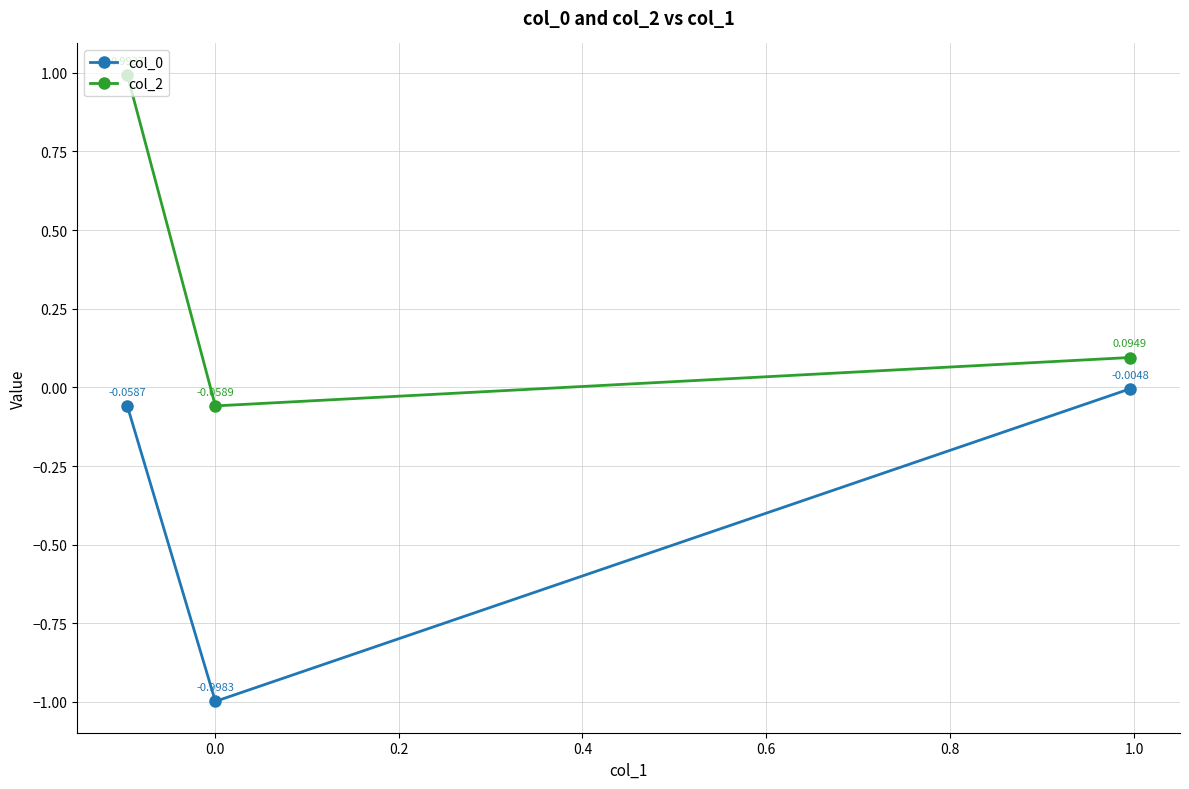

How many lines are shown in the chart?

2